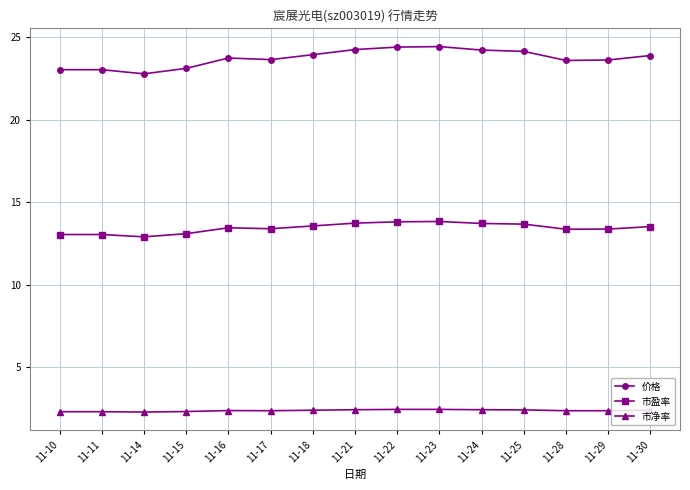

What is the spread (max minus min) of values at 11-21?

21.8